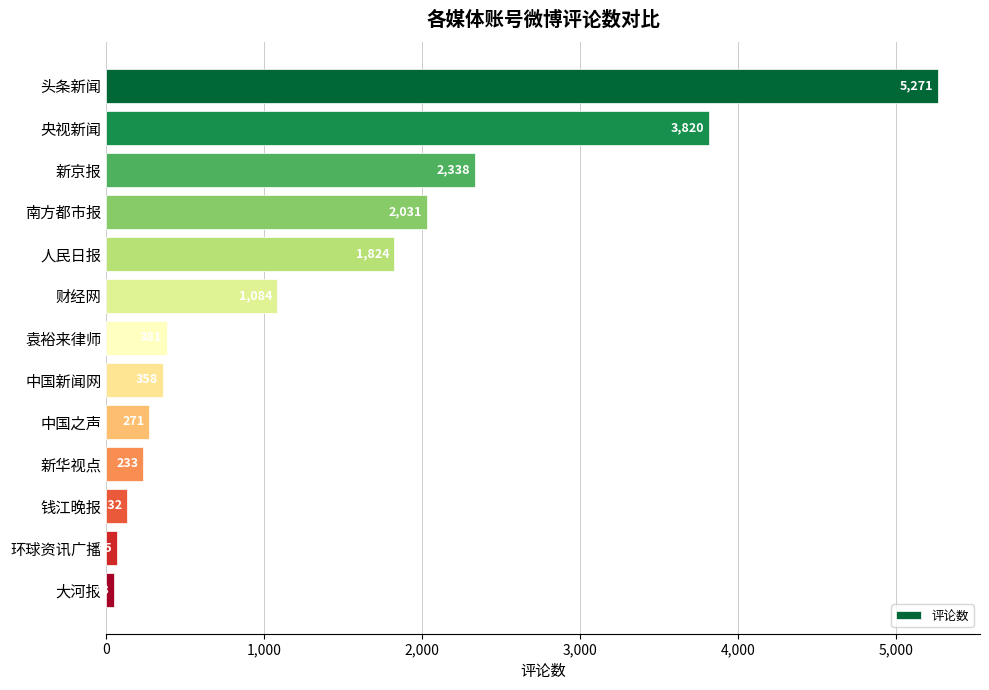

What is the maximum value shown in the chart?

5271